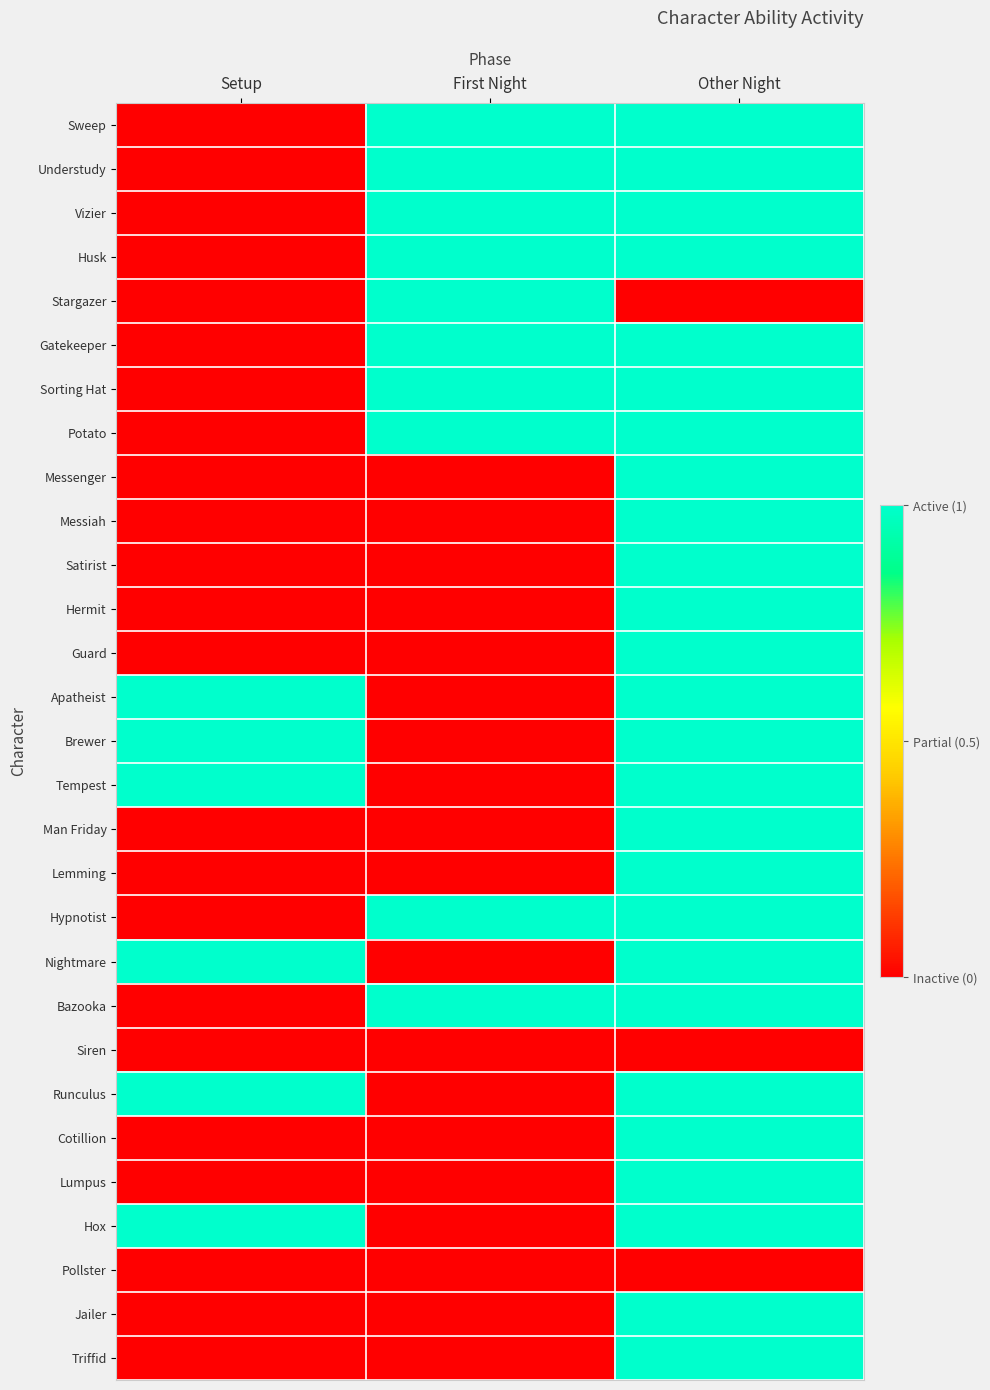

What is the total value across all series at Setup?

6